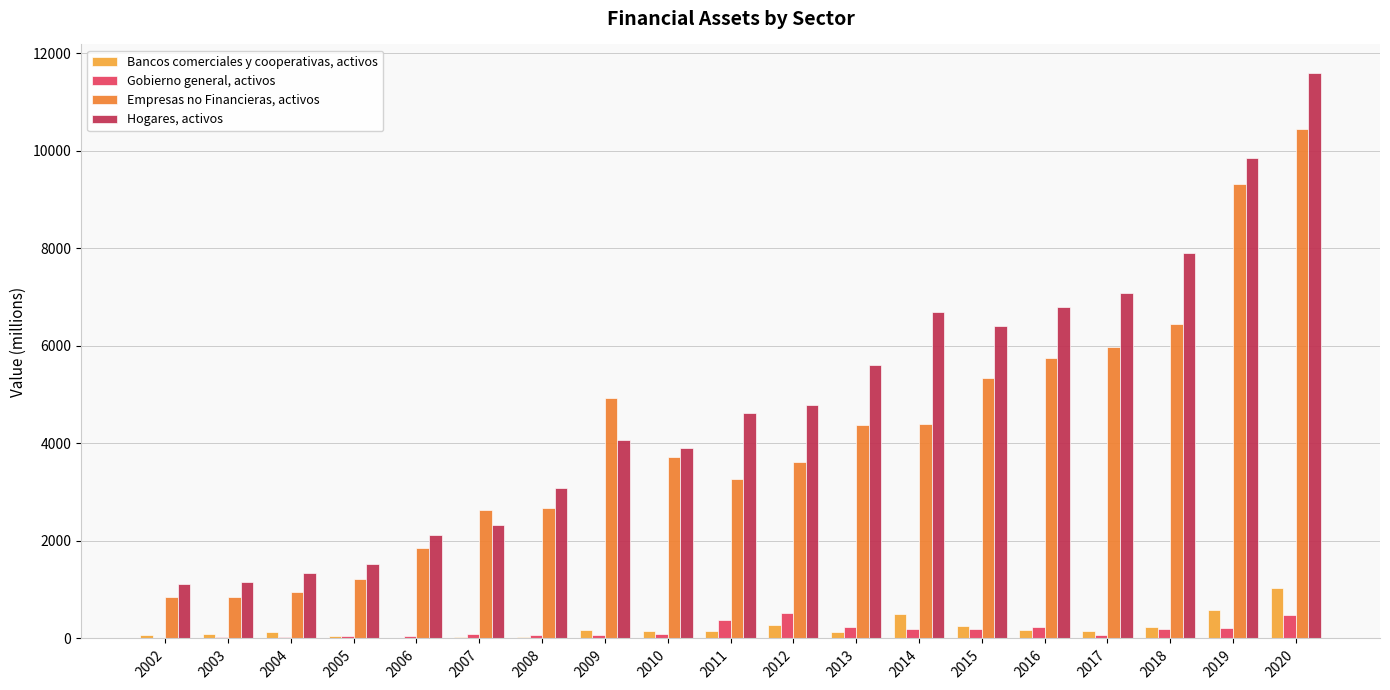

What is the difference between the highest and lowest values at 2018?

7714